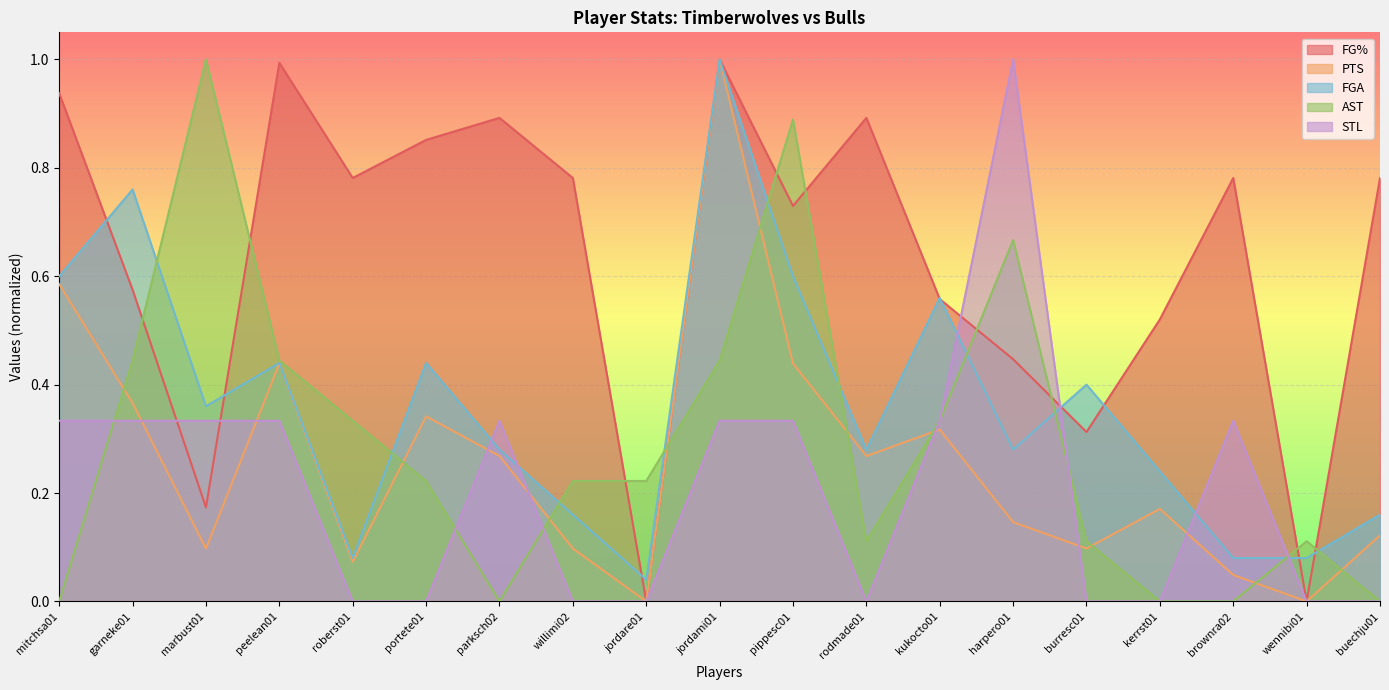

Between parksch02 and wennibi01, which series saw the biggest shift?

FG%